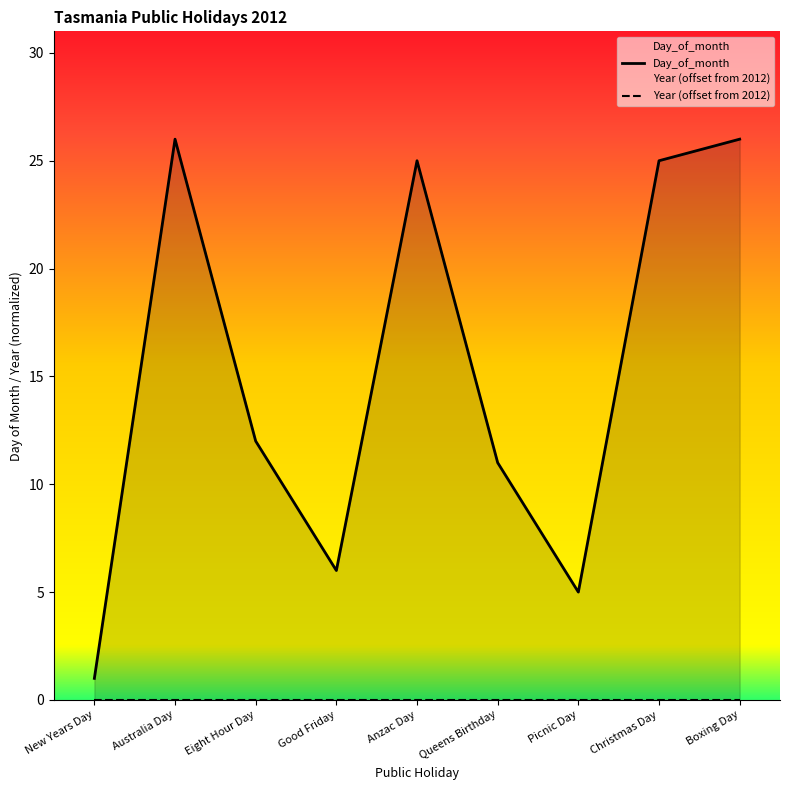

Which category has the lowest value across all series?

New Years Day